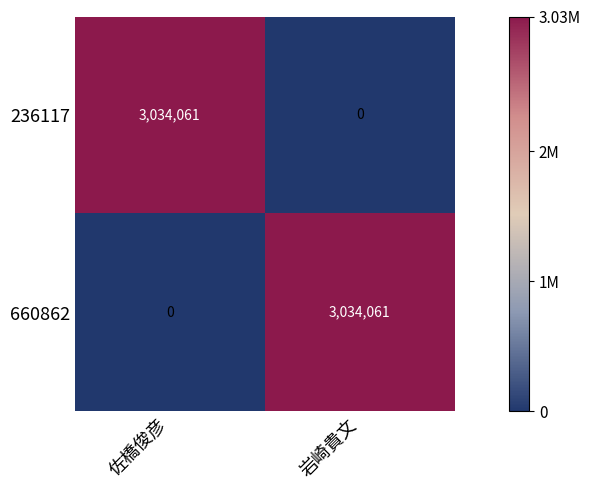

Which category has the highest value in the 236117 series?

佐橋俊彦